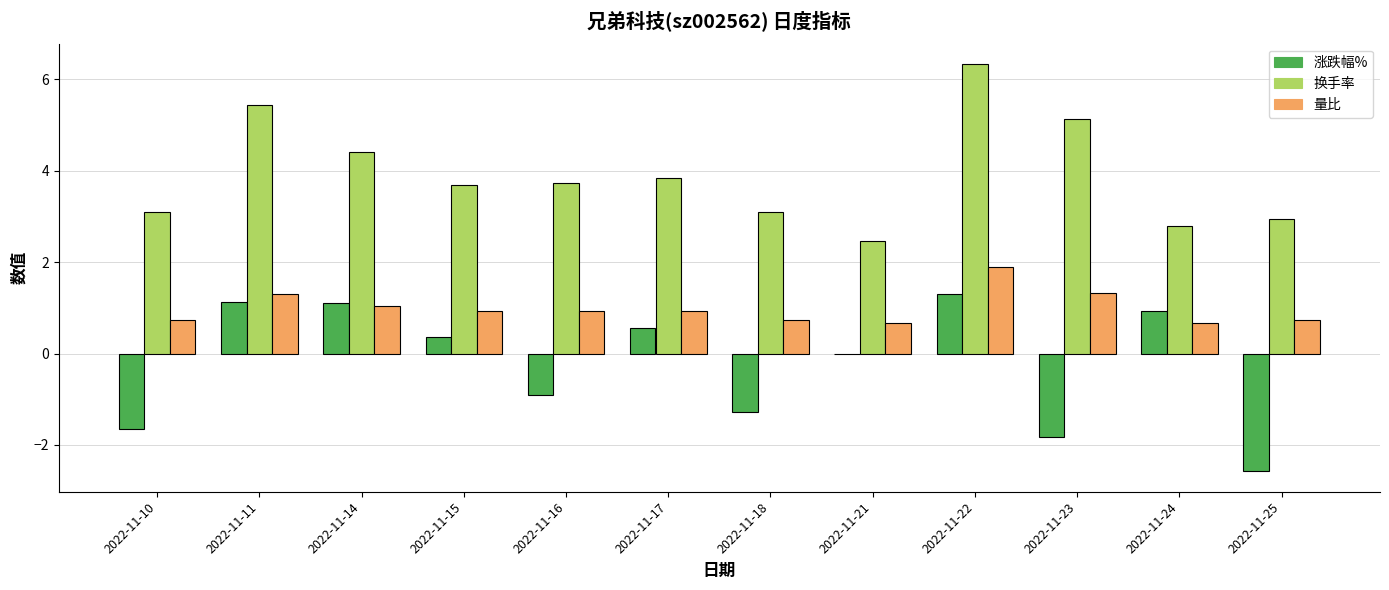

What is the total value across all series at 2022-11-22?

9.5